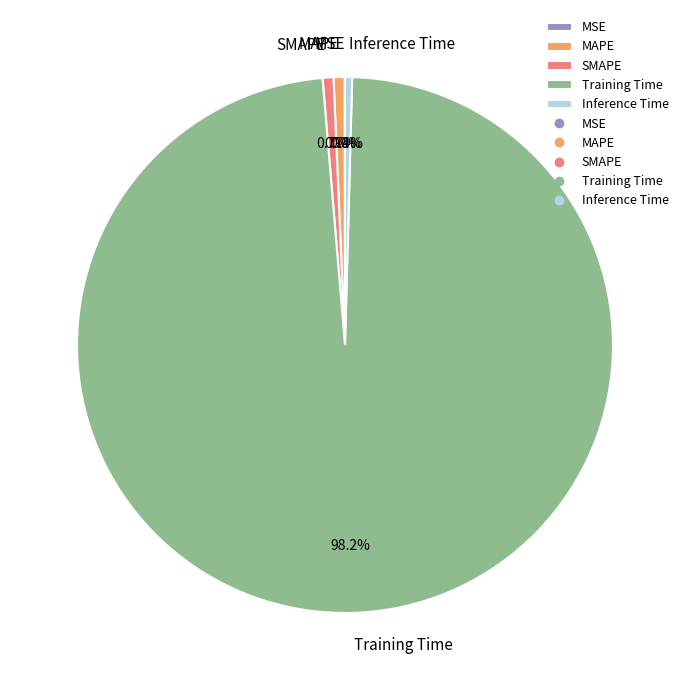

Between Training Time and MAPE, which is larger?

Training Time